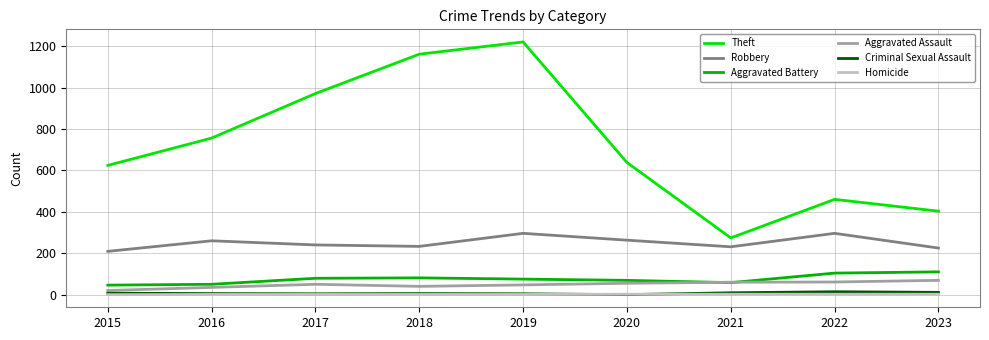

What is the spread (max minus min) of values at 2020?

638